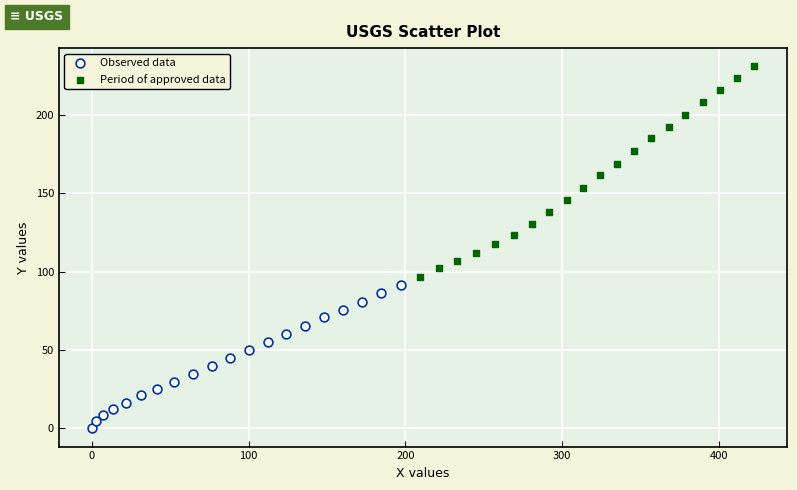

Which series has the largest Y range (max minus min)?

Period of approved data